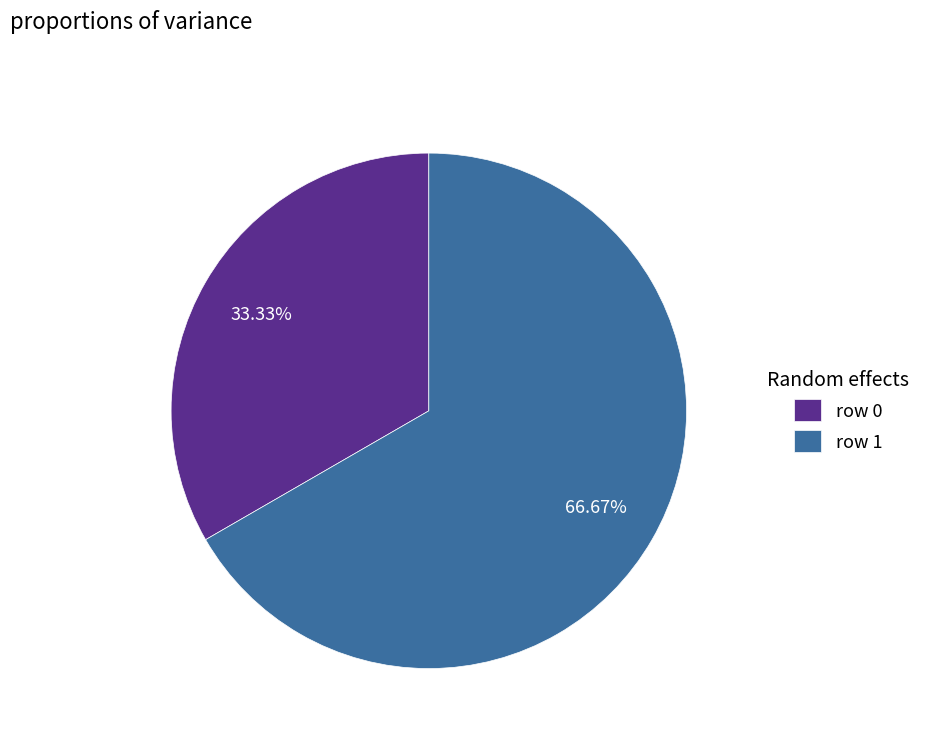

Do row 0 and row 1 together represent more than half of the pie?

Yes